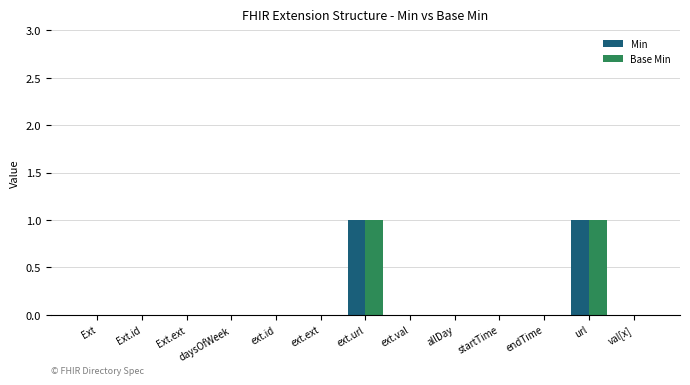

The Base Min series shows 0 at endTime. True or false?

True